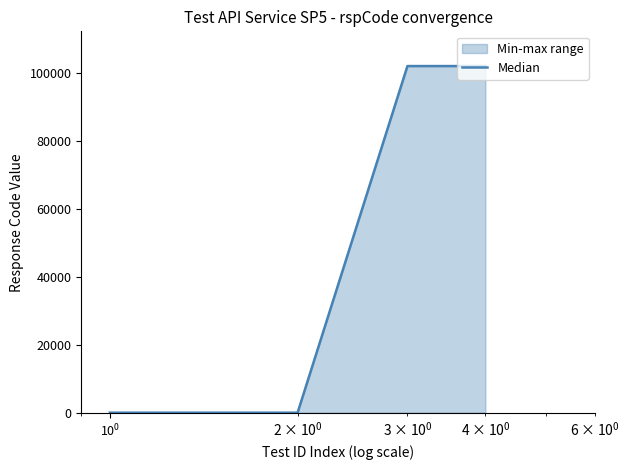

What is the difference between the maximum and minimum values?

101901